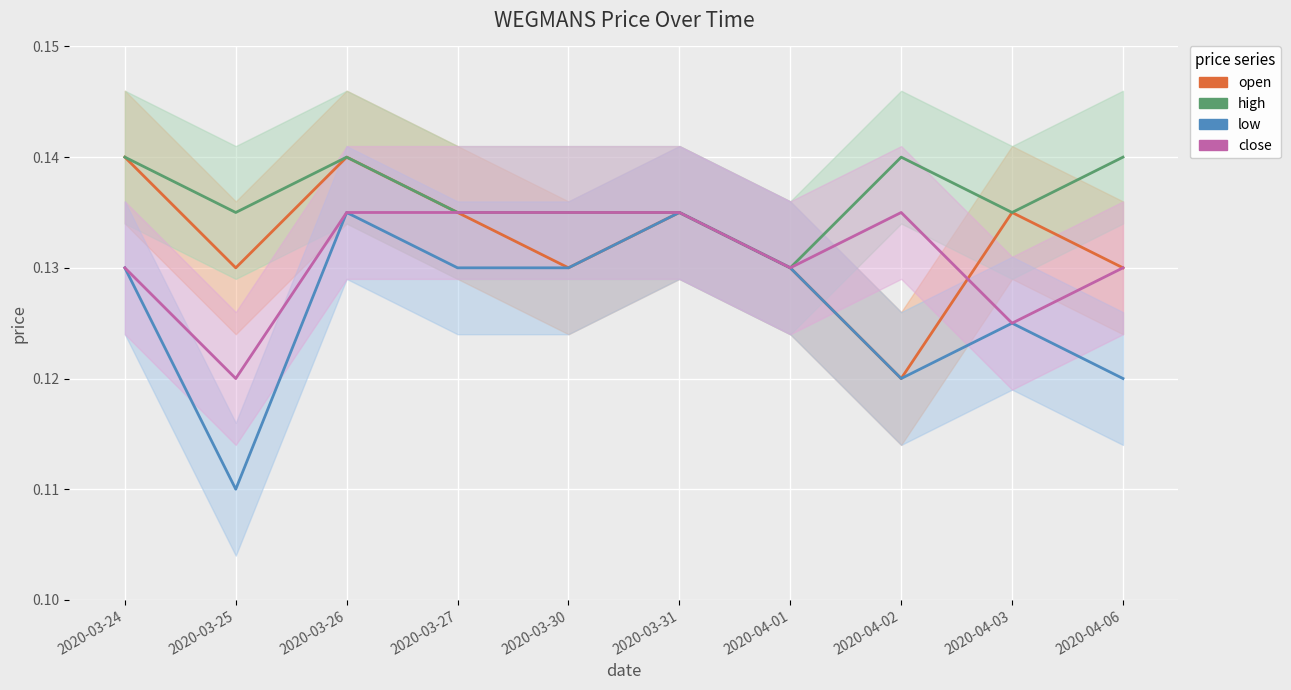

At how many categories does at least one series exceed 0?

10